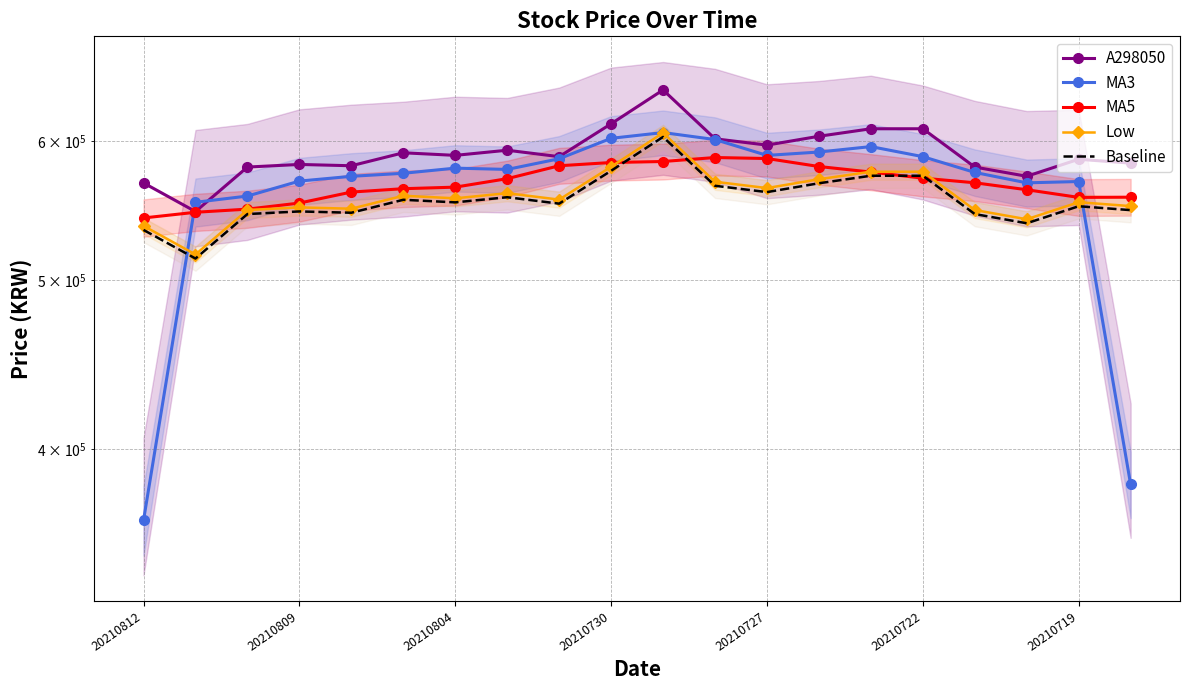

The value of A298050 at 10 is 417170.7. True or false?

False